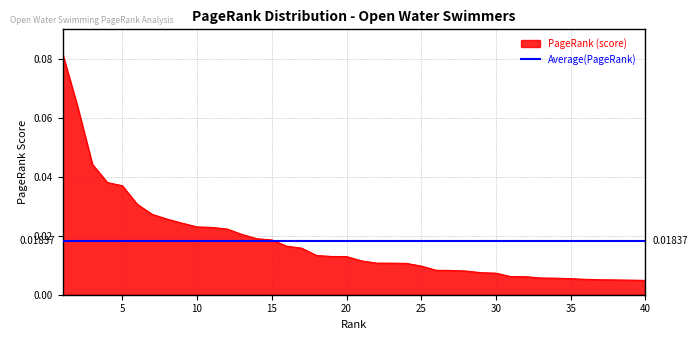

List the labels in order of value, smallest first.

40, 39, 38, 37, 36, 35, 34, 33, 32, 31, 30, 29, 28, 27, 26, 25, 24, 23, 22, 21, 20, 19, 18, 17, 16, 15, 14, 13, 12, 11, 10, 9, 8, 7, 6, 5, 4, 3, 2, 1